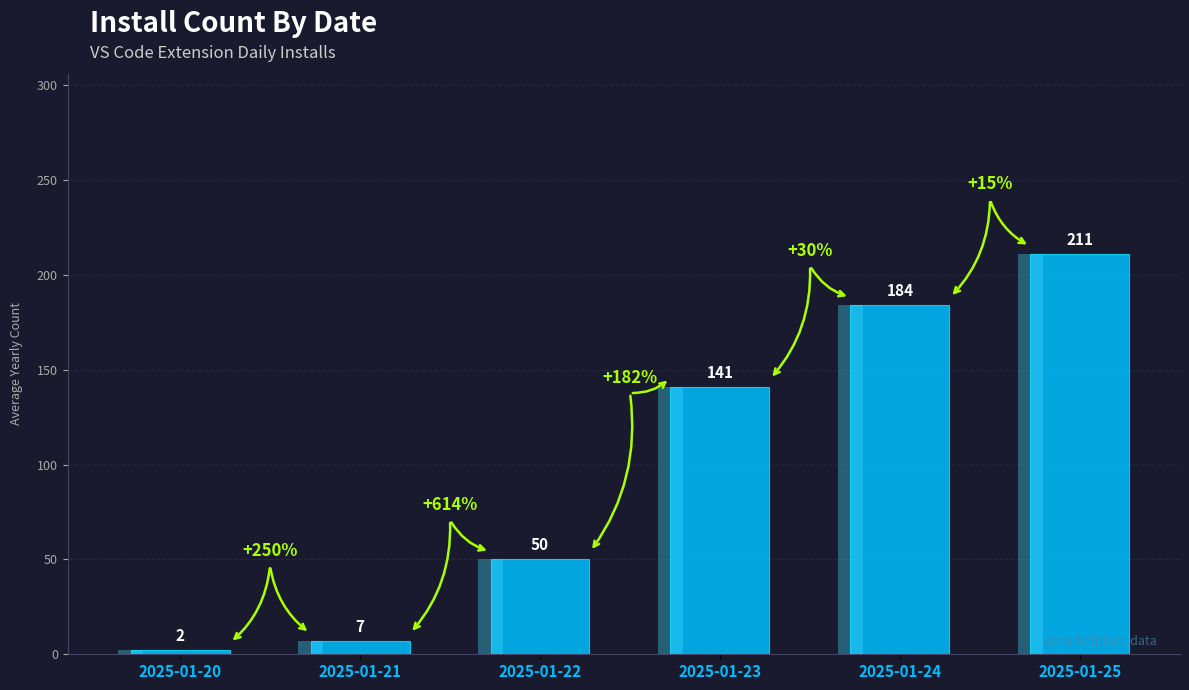

Between 2025-01-22 and 2025-01-21, which is larger?

2025-01-22